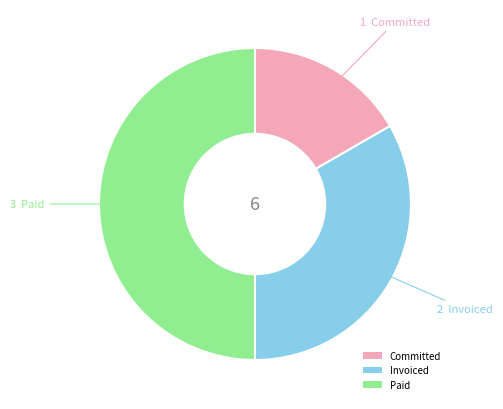

Is Invoiced the majority of the pie?

No